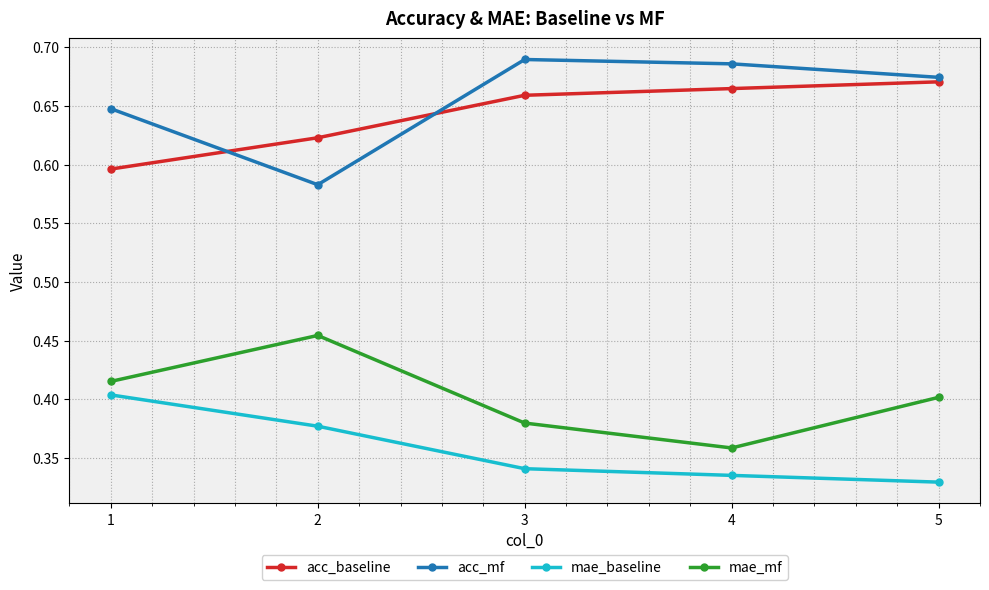

The value of mae_mf at 1 is 0.1. True or false?

False